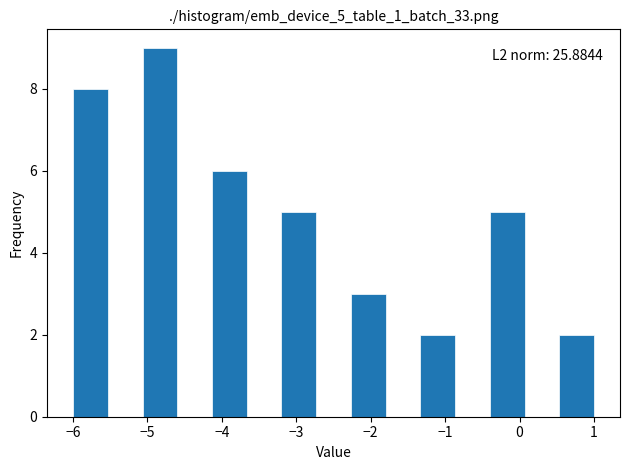

Over which range of the x-axis is the bar tallest?

-5.1 to -4.6